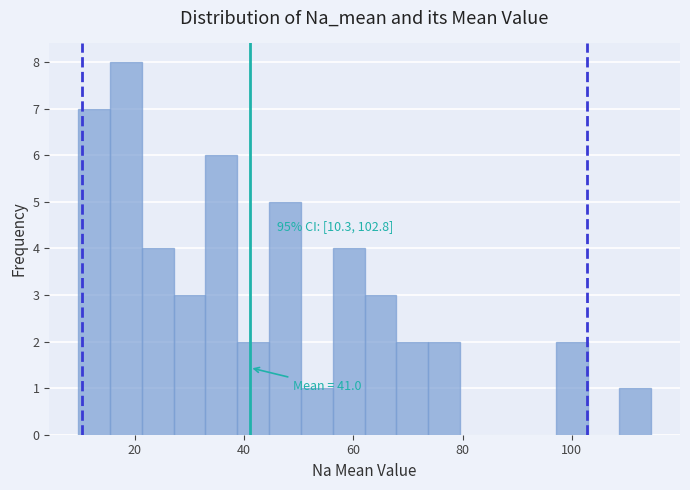

Around what value on the x-axis is the tallest bar? Give the approximate position of its centre, as read against the axis.

18